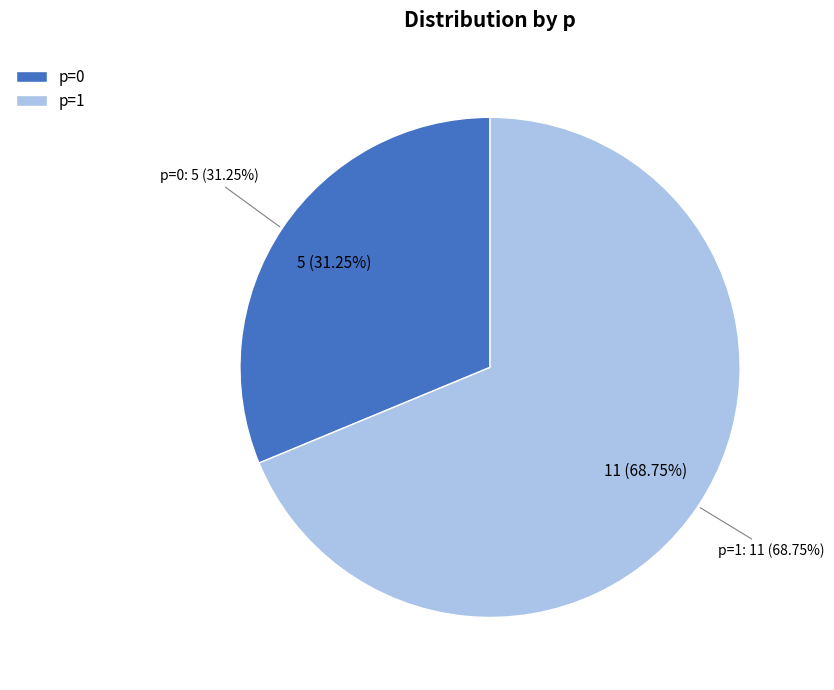

What is the total percentage of 1 and 0?

100.0%